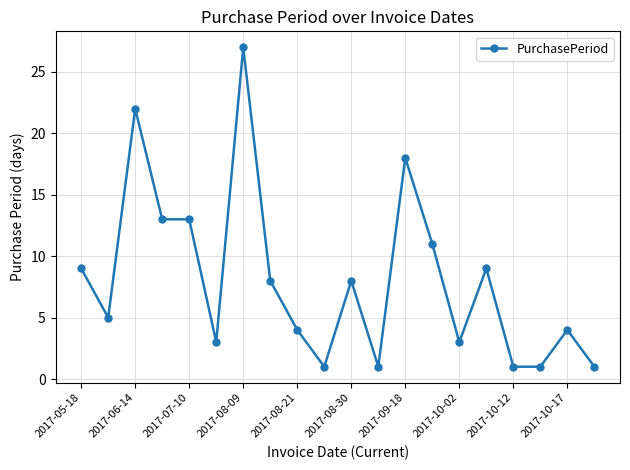

Reading left to right, extract all data points from this chart.

9	5	22	13	13	3	27	8	4	1	8	1	18	11	3	9	1	1	4	1